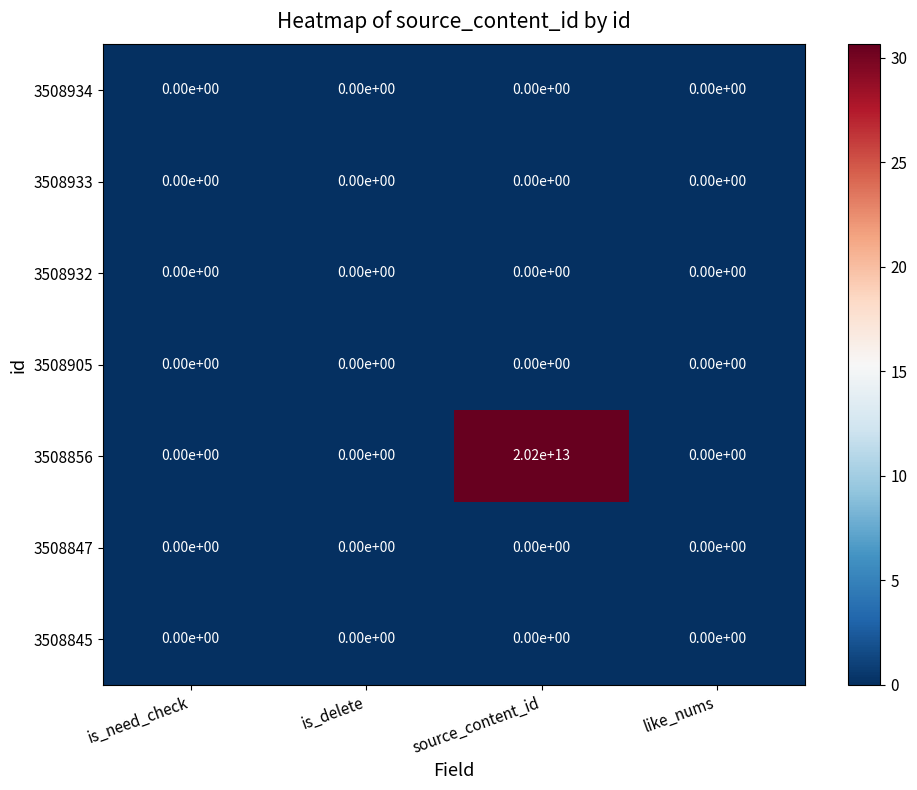

Which label corresponds to the largest value in the chart?

source_content_id